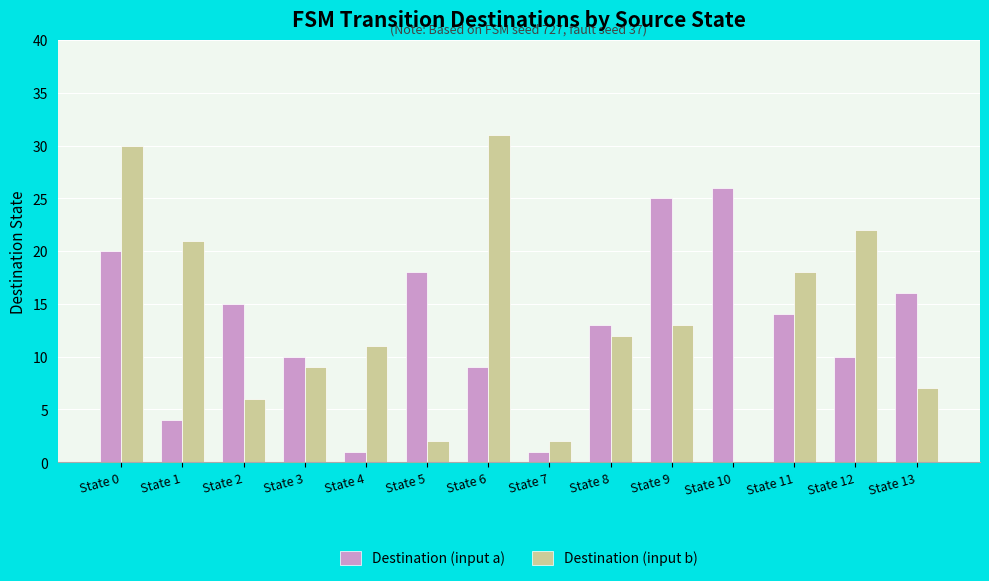

What is the sum of all Destination (input a) values?

182